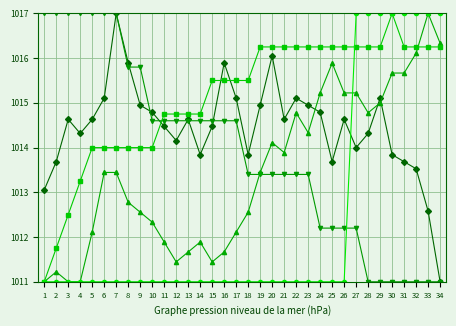

What is the total value across all series at 34?

5071.6